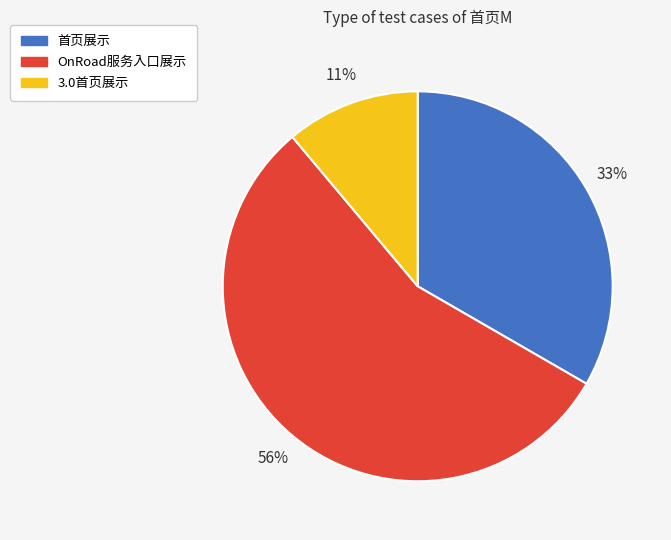

What percentage is the 3.0首页展示 slice, to the nearest percent?

11%